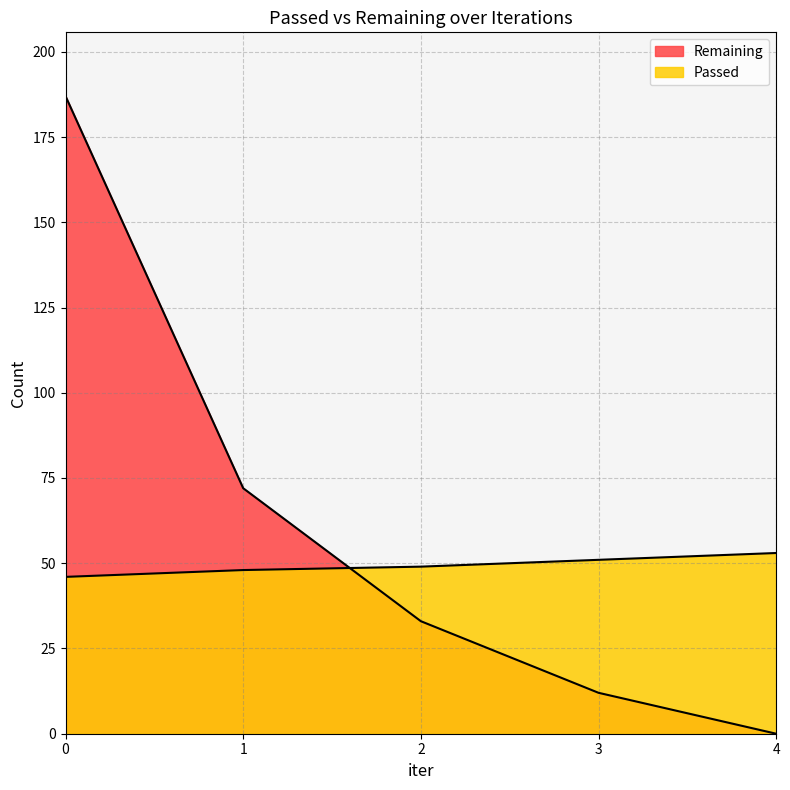

What is the average value of the Passed series?

49